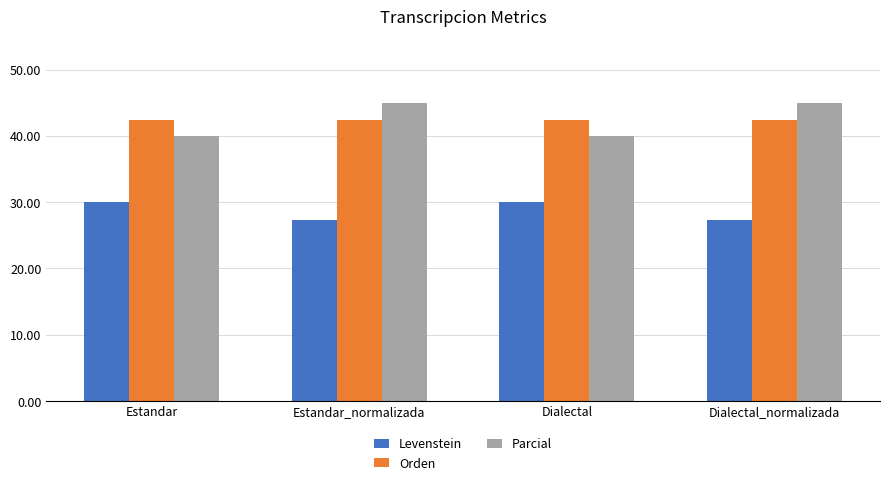

The value of Levenstein at Estandar is 30.0. True or false?

True